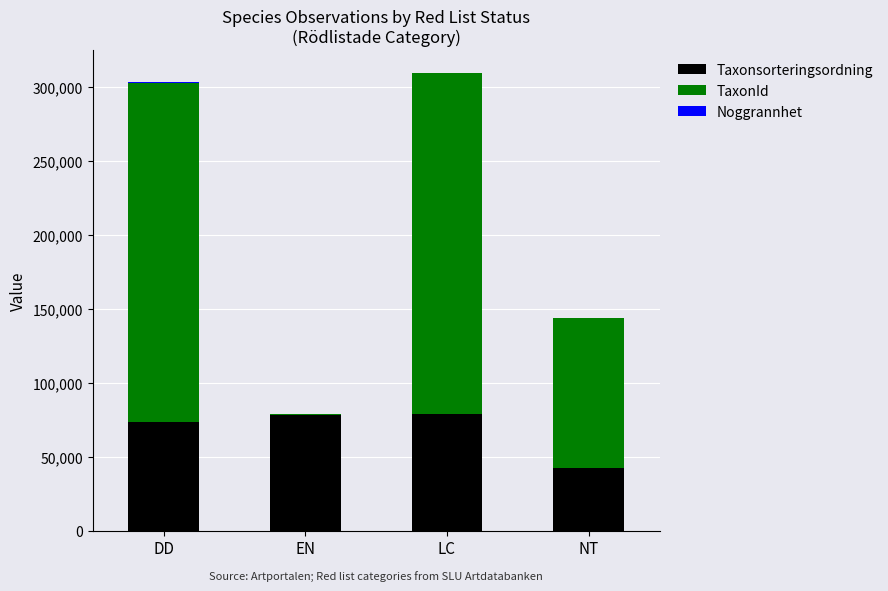

True or false: Taxonsorteringsordning has a value of 42760 at NT.

True